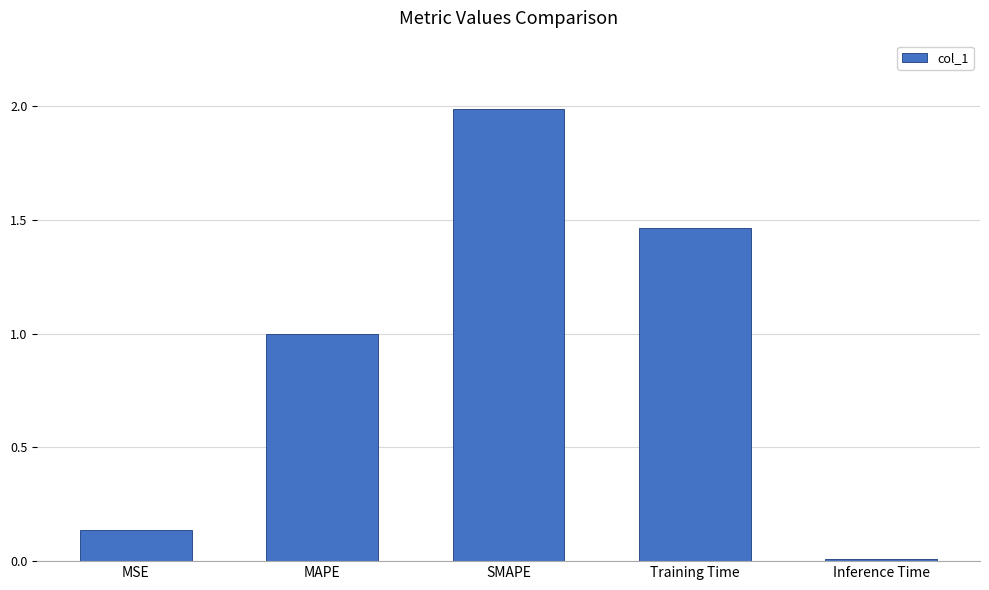

What is the difference between the maximum and minimum values?

2.0